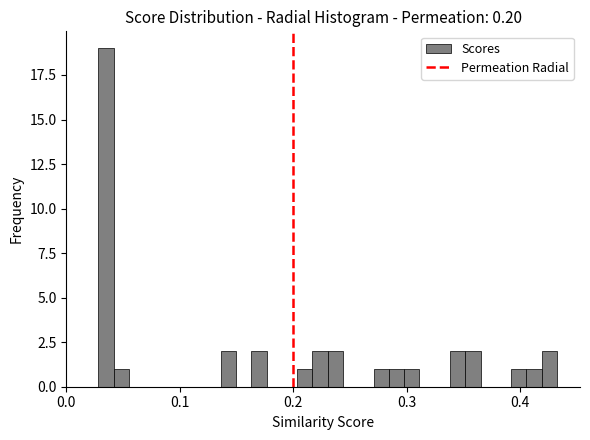

Read against the x-axis, roughly where is the centre of the tallest bar?

0.03